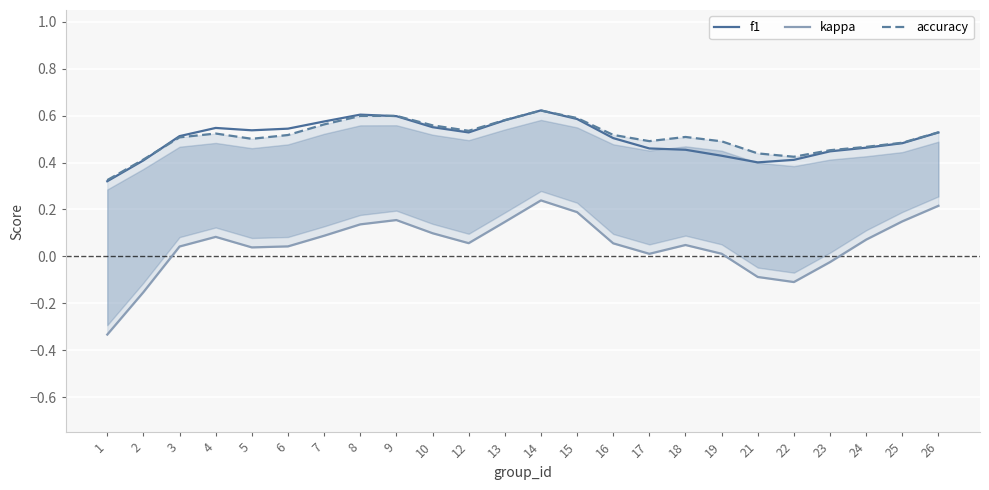

Rank the categories by accuracy value from lowest to highest.

1, 2, 22, 21, 23, 24, 25, 19, 17, 5, 3, 18, 6, 16, 4, 26, 12, 10, 7, 13, 15, 8, 9, 14